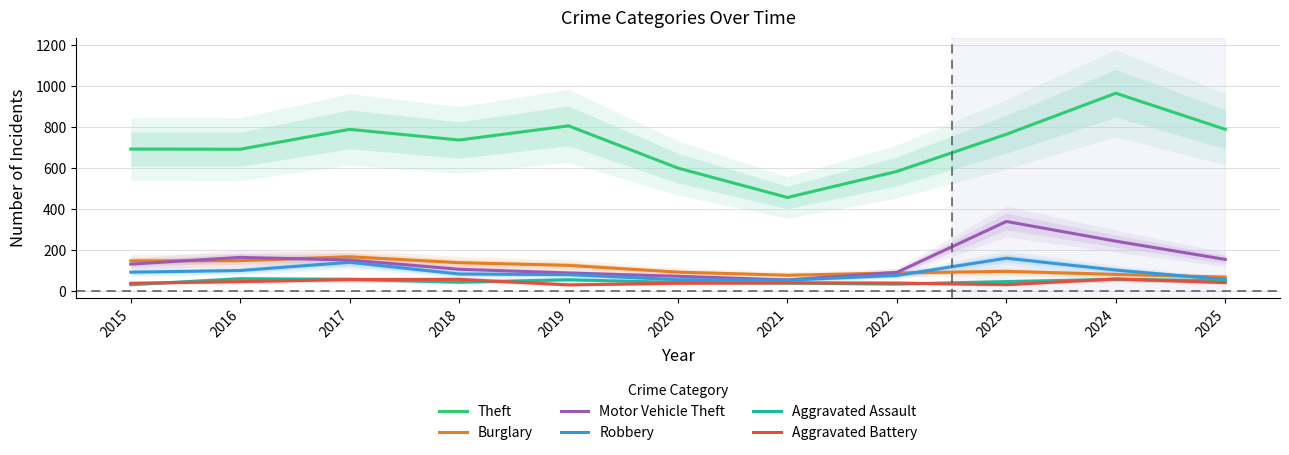

Which series changed the most between 2018 and 2020?

Theft